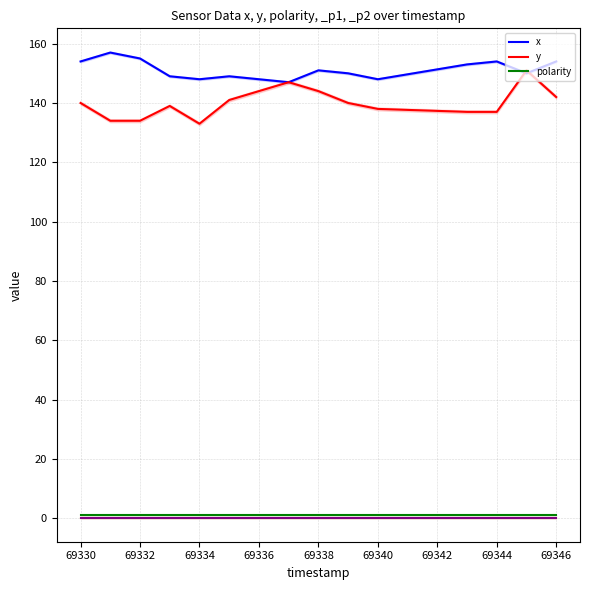

True or false: y and polarity intersect in this chart.

False